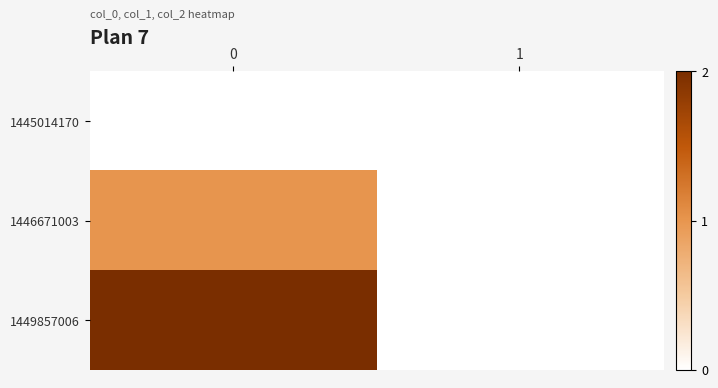

Reading right to left, what are all the values shown in this chart?

1445014170: 1=0	0=0
1446671003: 1=0	0=1
1449857006: 1=0	0=2